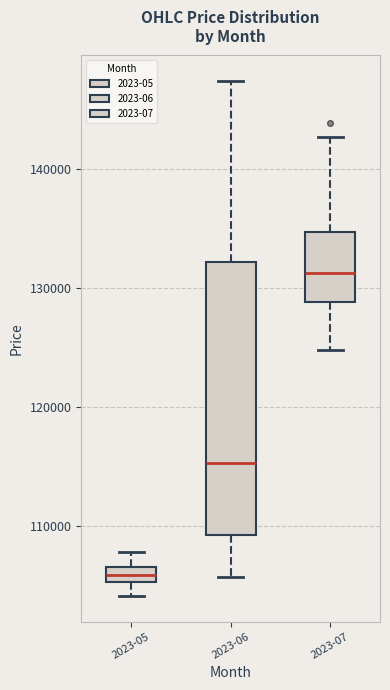

Which box's median line is the highest?

2023-07